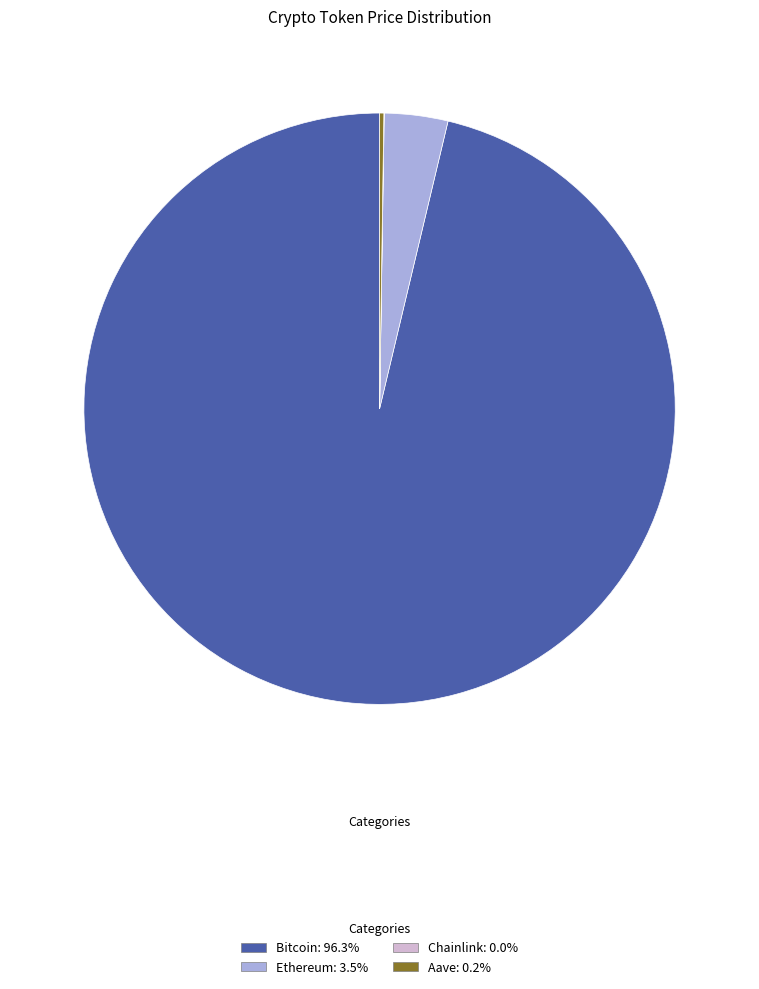

Is there any slice that represents more than half of the pie?

Yes